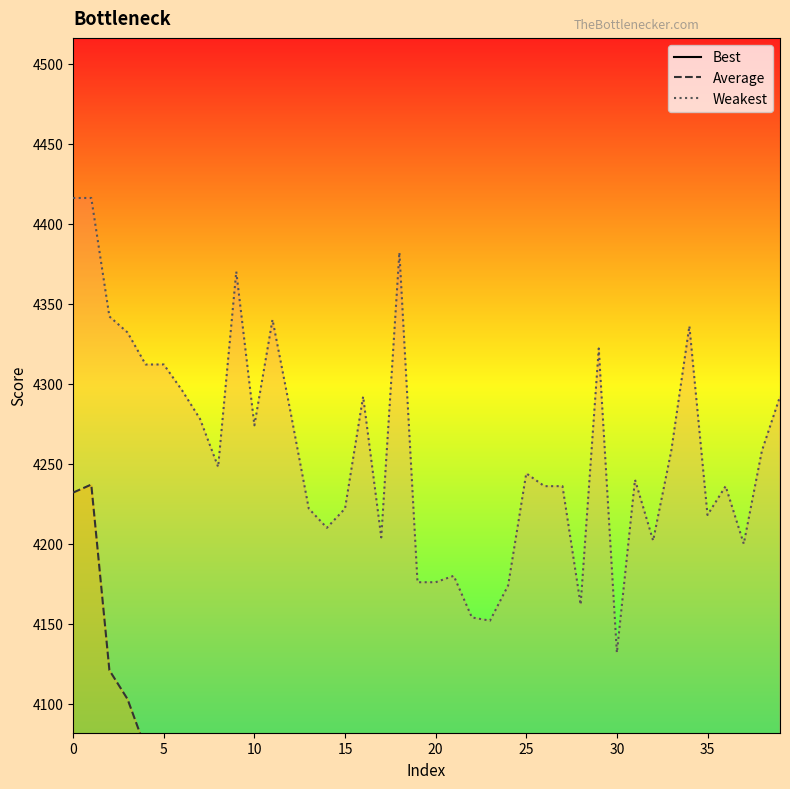

At 23, list the series in order from smallest to largest.

Best, Average, Weakest